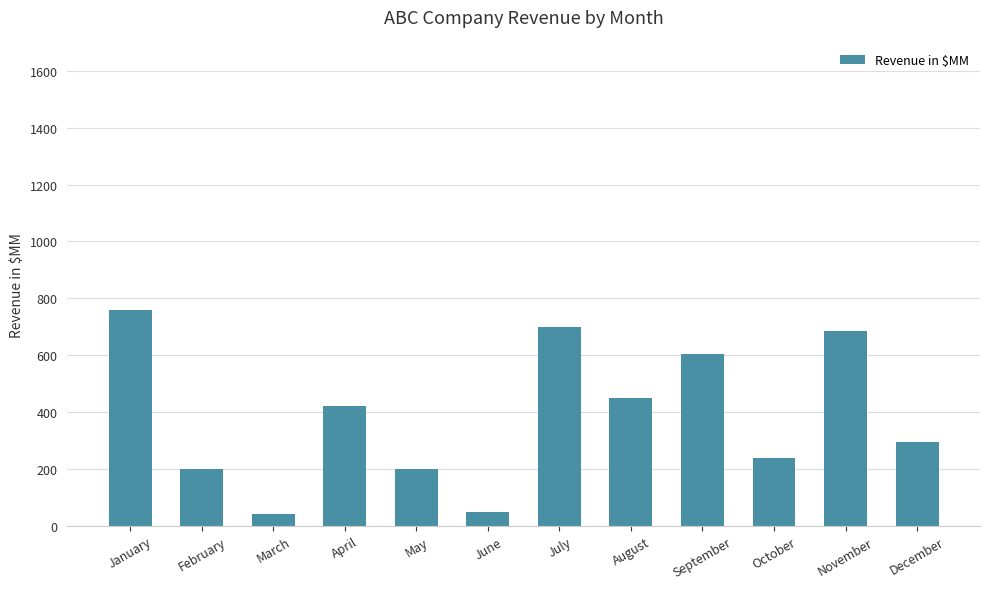

Which label corresponds to the largest value in the chart?

January